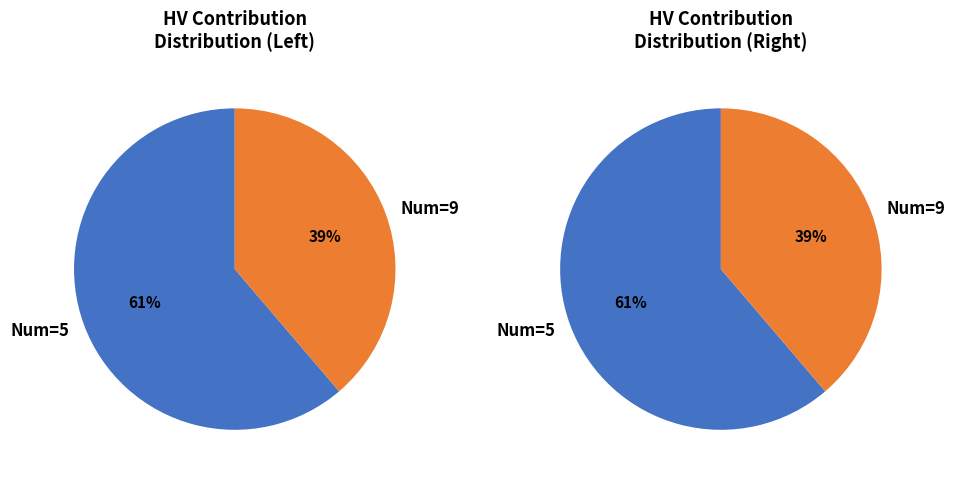

Do 5 and 9 together represent more than half of the pie?

Yes